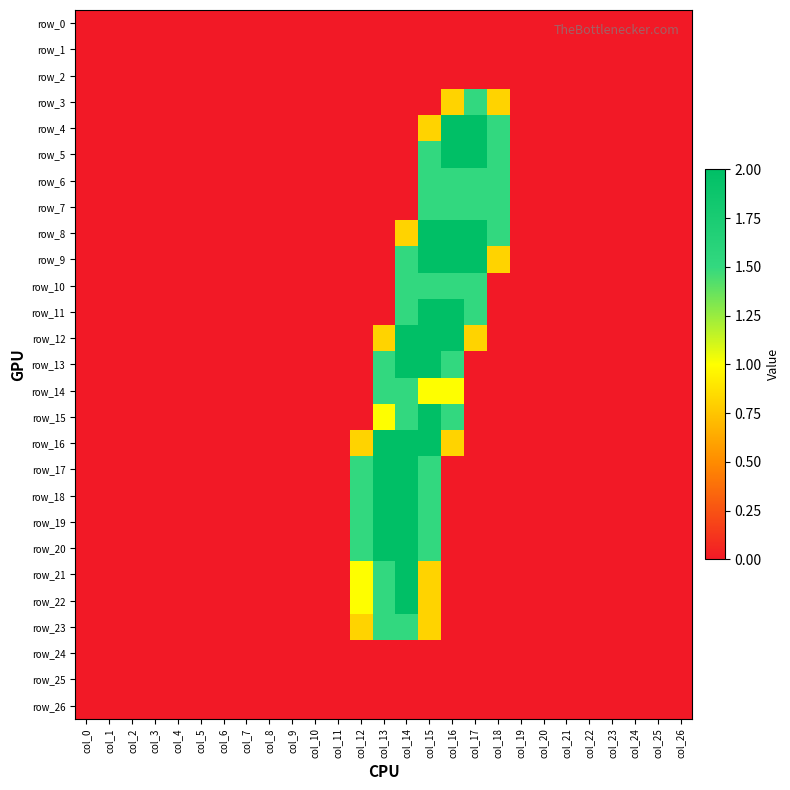

At which category is the sum across all series the highest?

col_15